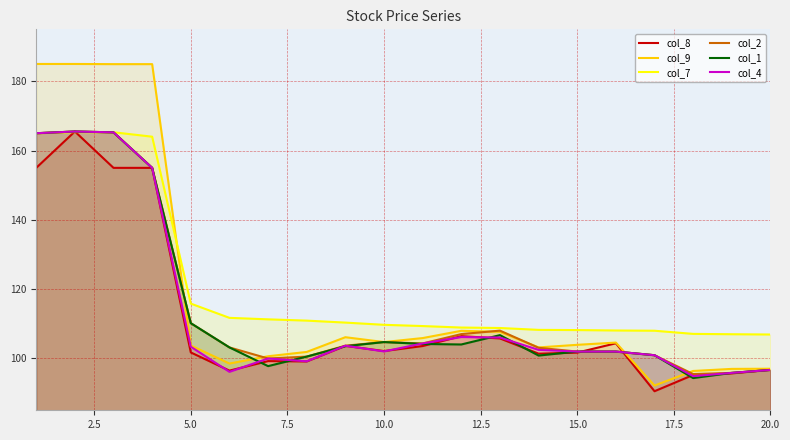

What is the maximum value for col_2?

165.5